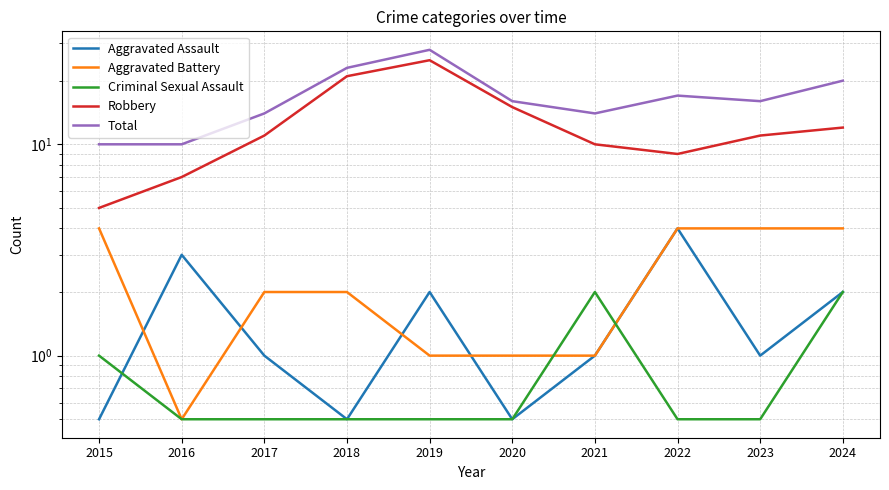

What is the approximate value of Criminal Sexual Assault at 2015?

1.0